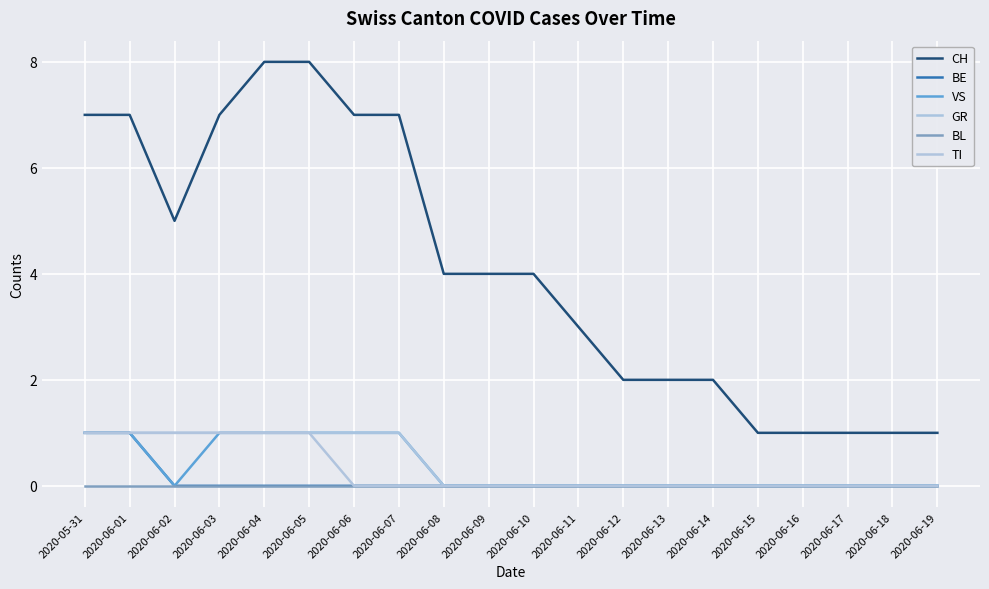

True or false: BL has more than 2 interior local peaks.

False